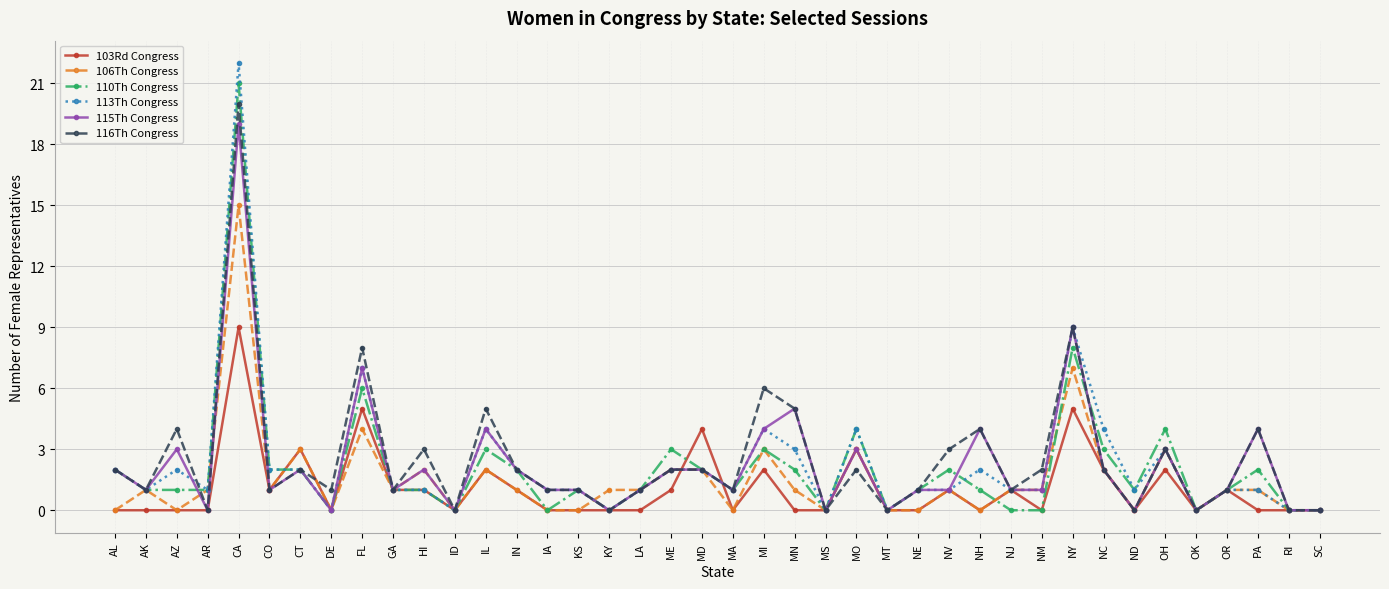

How many distinct data groups are displayed?

6